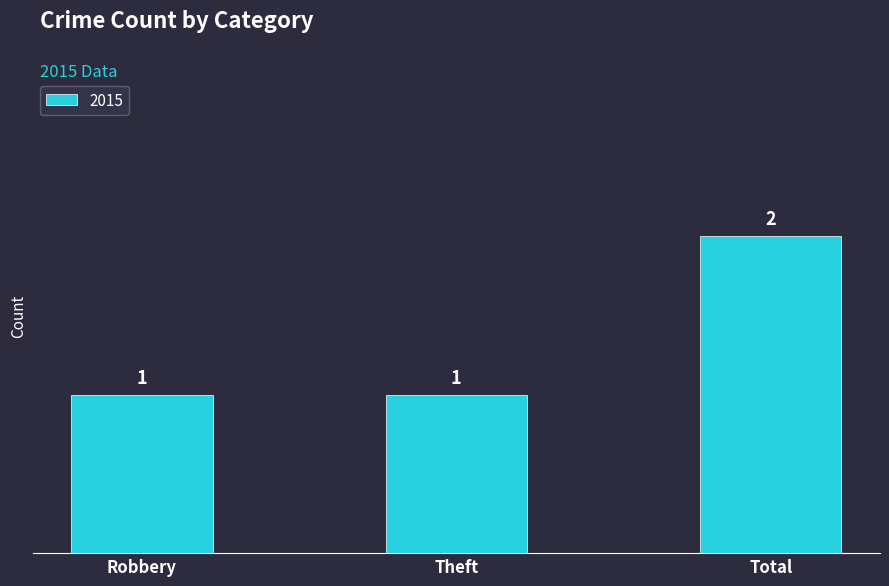

What is the label of the 3rd bar from the right?

Robbery